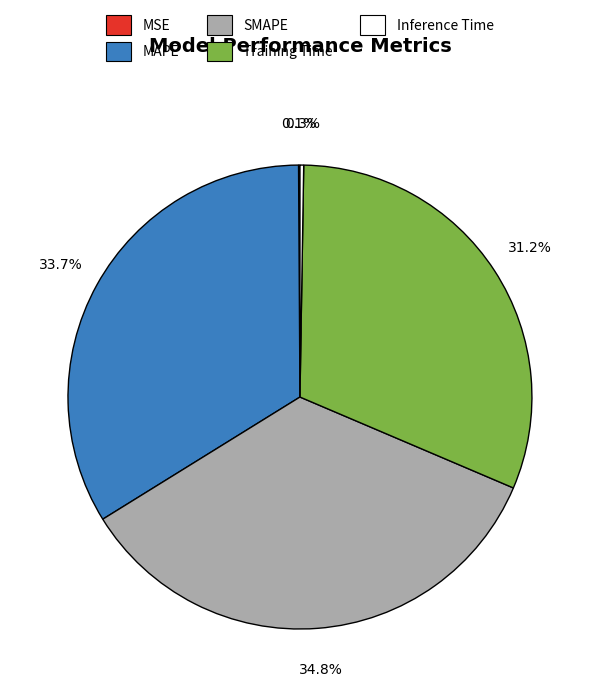

What portion of the pie excludes MAPE?

66.3%